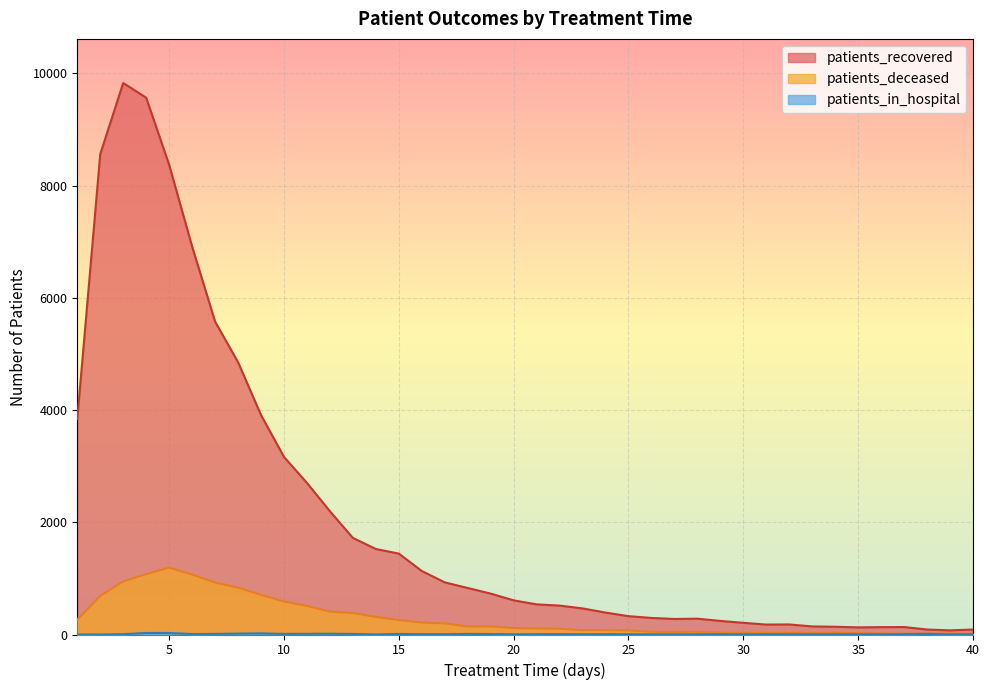

Is the value of patients_in_hospital at 28 greater than the value of patients_deceased at 33?

No